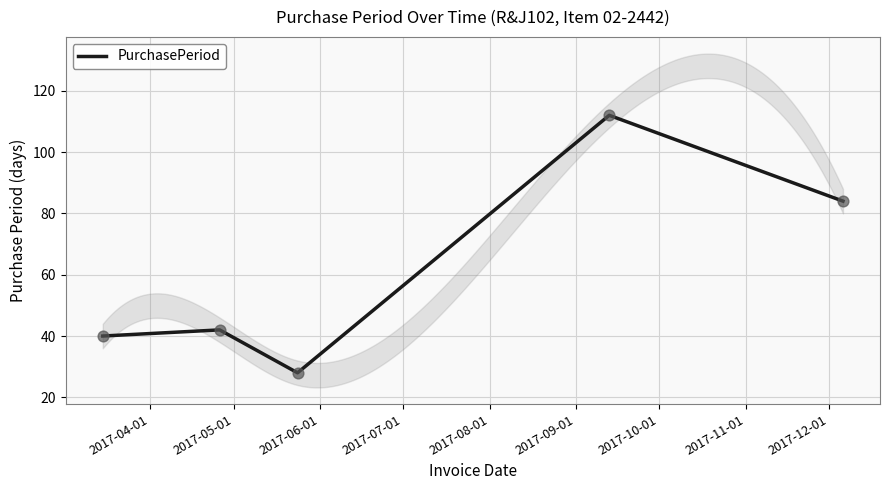

What is the maximum value for PurchasePeriod?

112